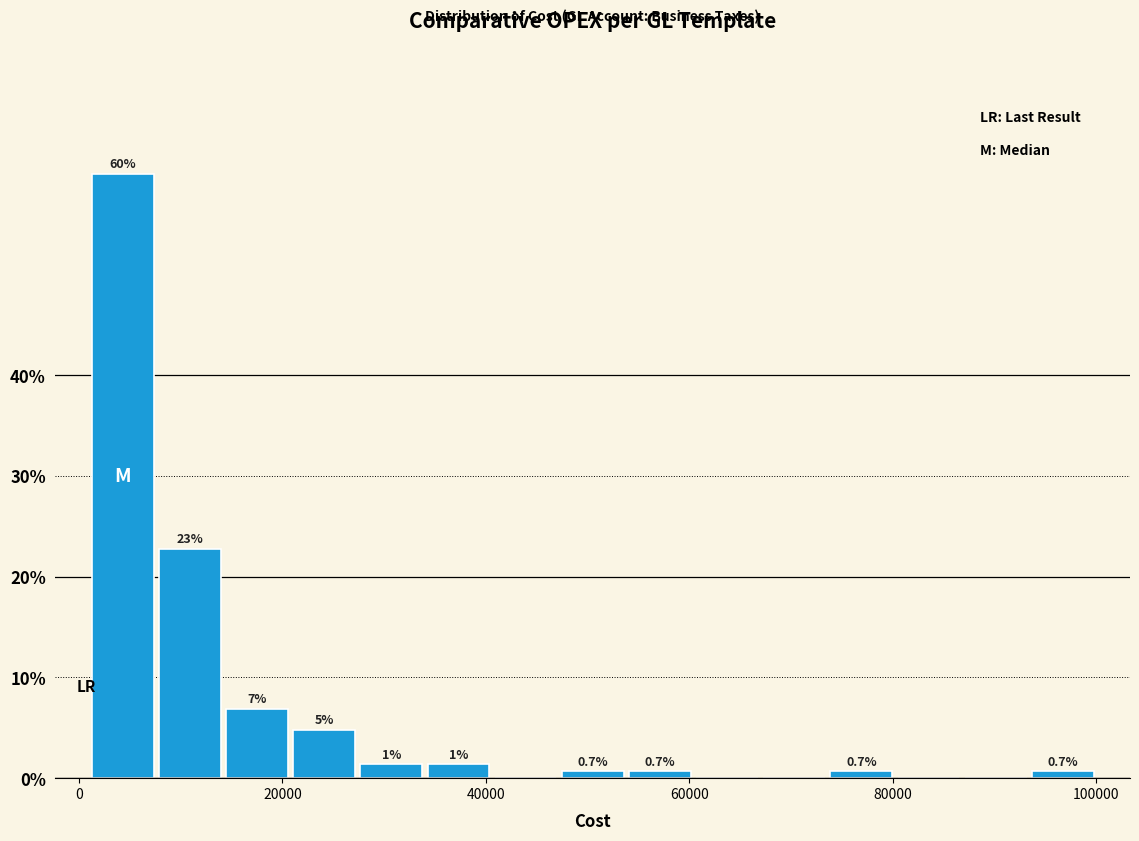

Around what value on the x-axis is the tallest bar? Give the approximate position of its centre, as read against the axis.

4000